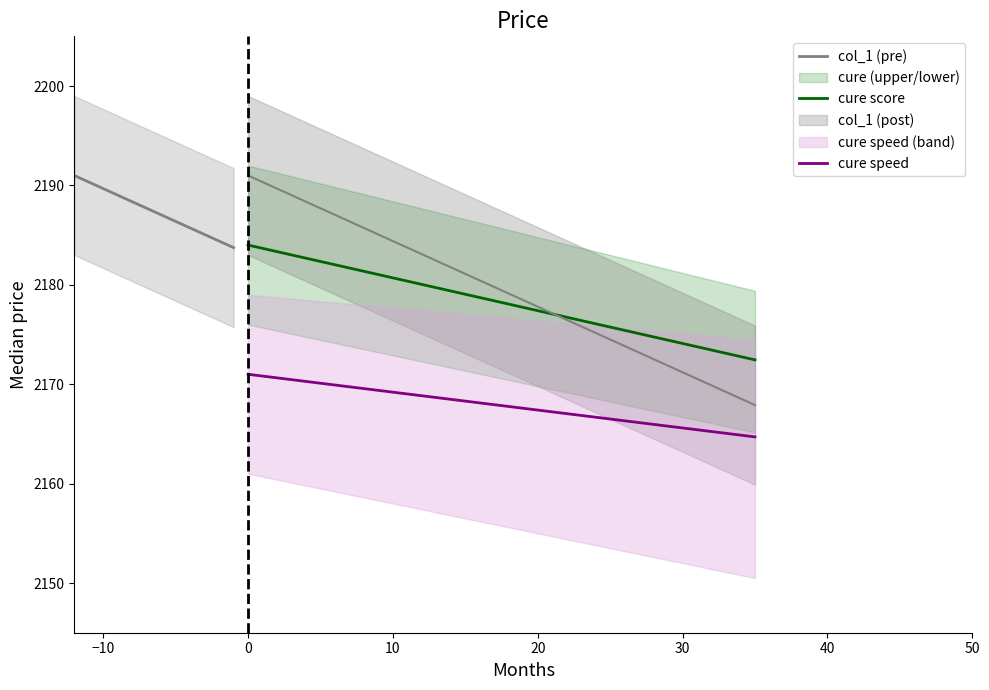

What is the approximate value of cure_speed at 16?

2178.7